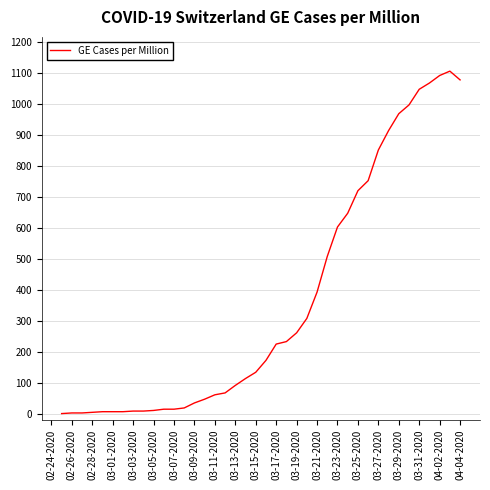

What is the difference between the maximum and minimum values?

1104.5